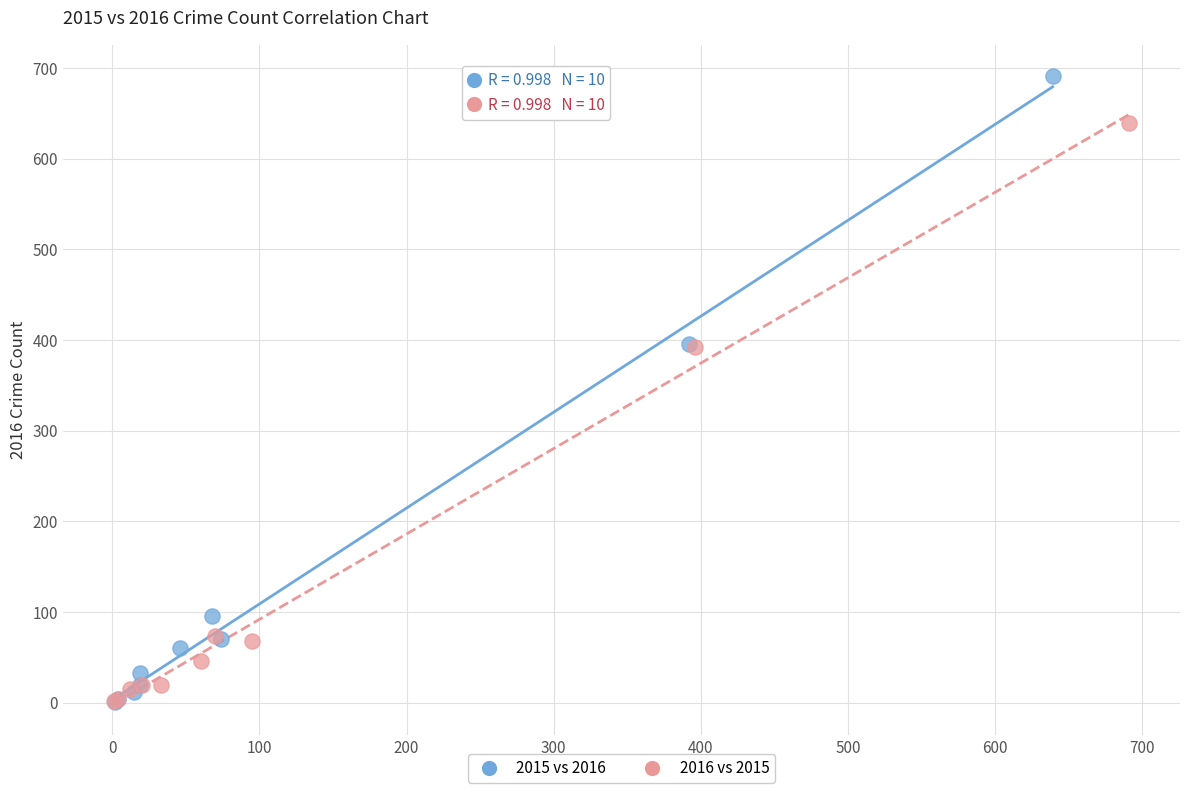

Which series reaches the maximum Y coordinate?

2015 vs 2016